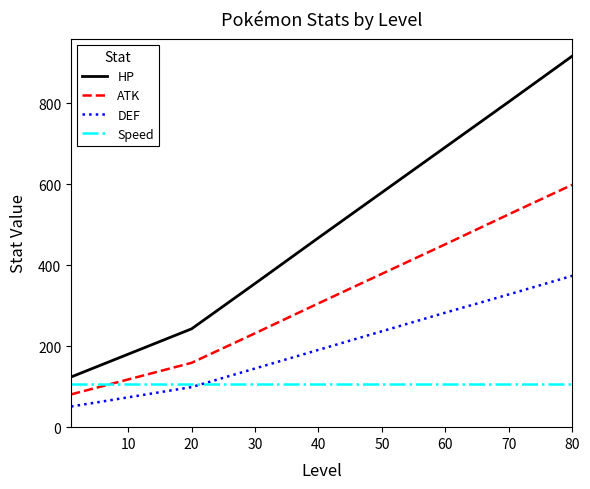

What are all the series names shown in the legend?

HP, ATK, DEF, Speed